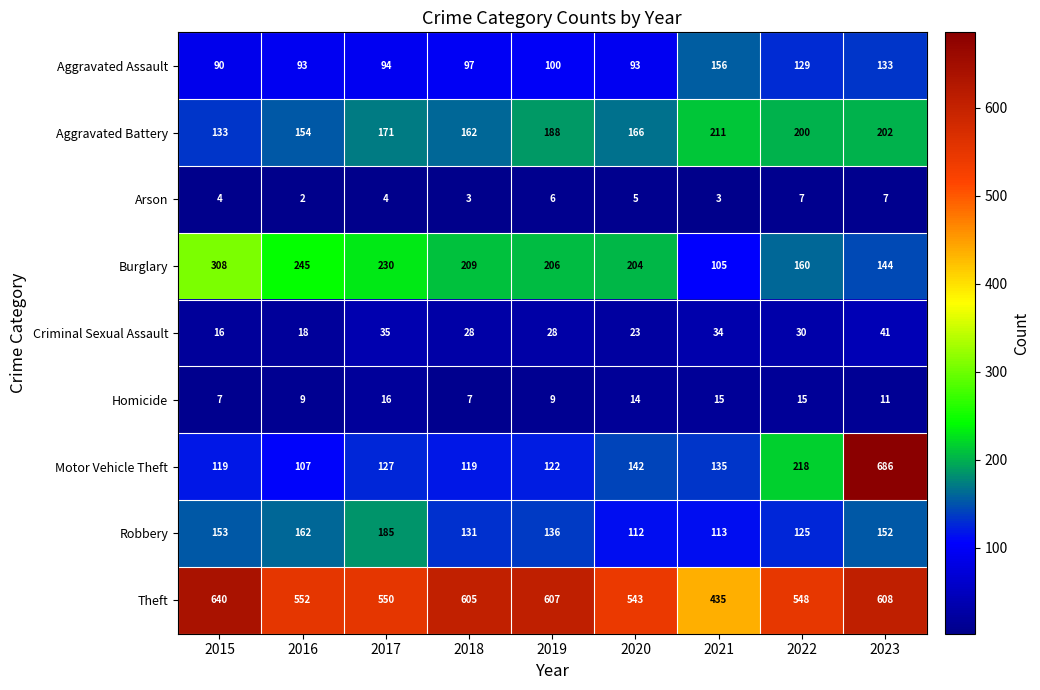

Rank the series at 2019 from lowest to highest value.

Arson, Homicide, Criminal Sexual Assault, Aggravated Assault, Motor Vehicle Theft, Robbery, Aggravated Battery, Burglary, Theft